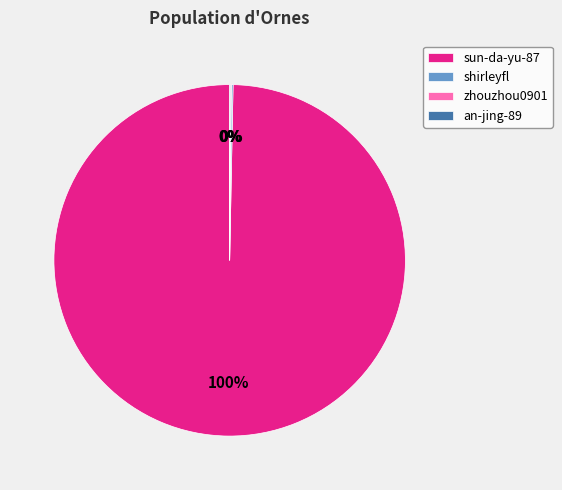

To the nearest percent, what is the average slice percentage?

25%